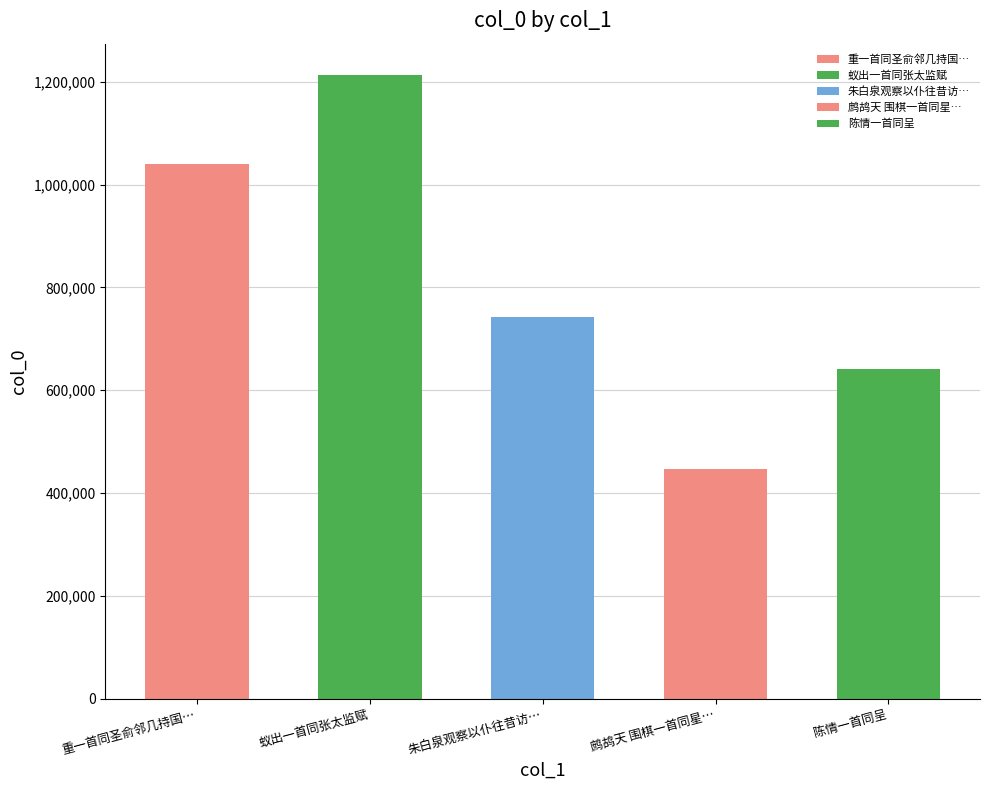

Reading left to right, extract all data points from this chart.

1041142	1213734	741623	446040	641527